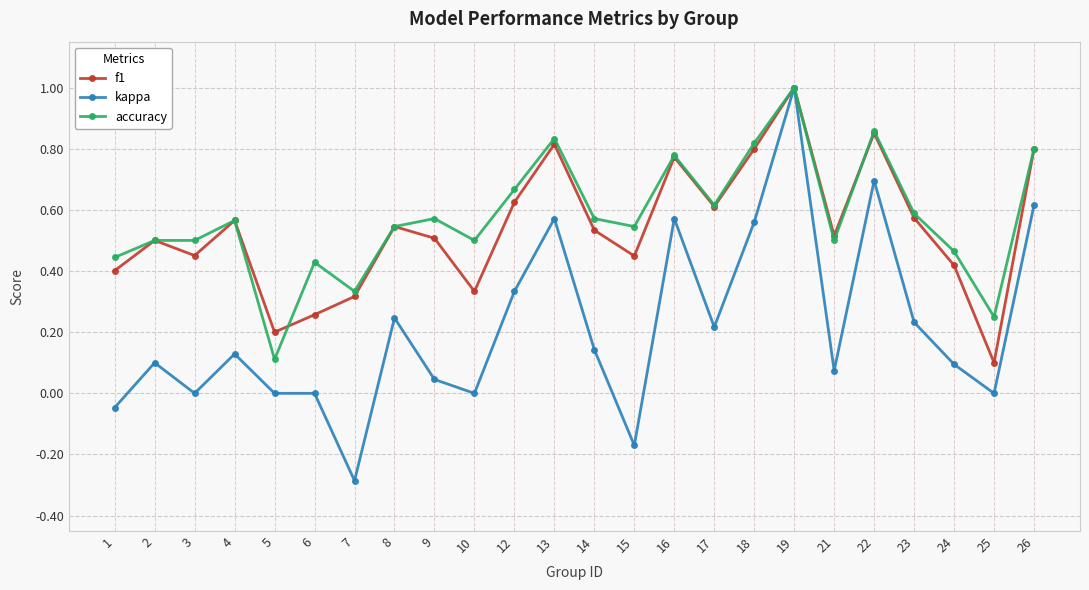

Between 13 and 15, which series saw the biggest shift?

kappa